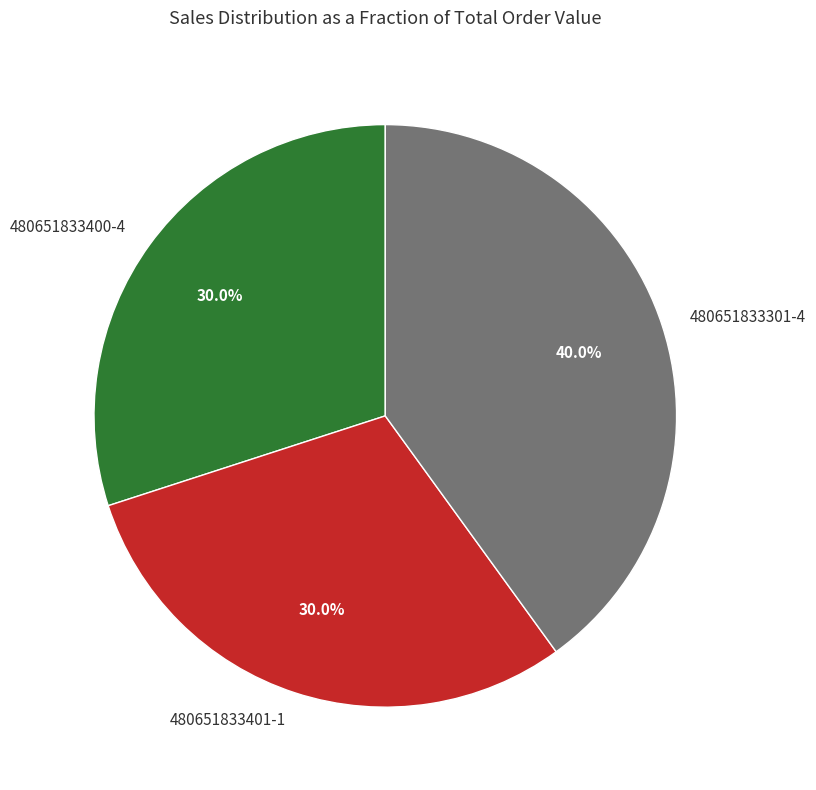

How many segments does this pie chart have?

3